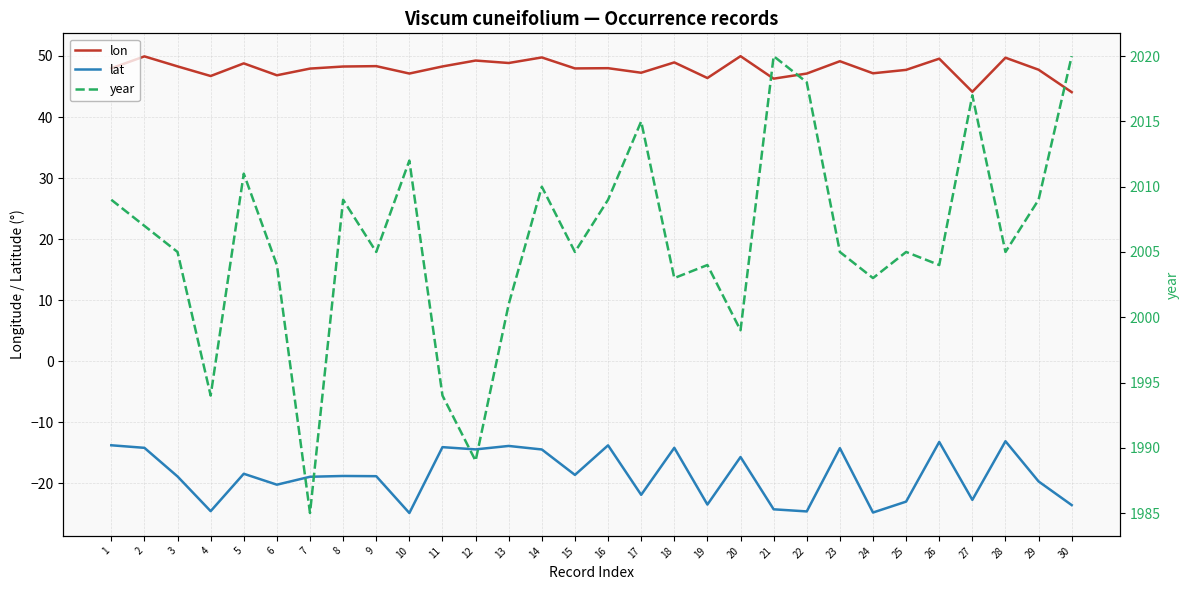

At which category does lat reach its first local peak?

5